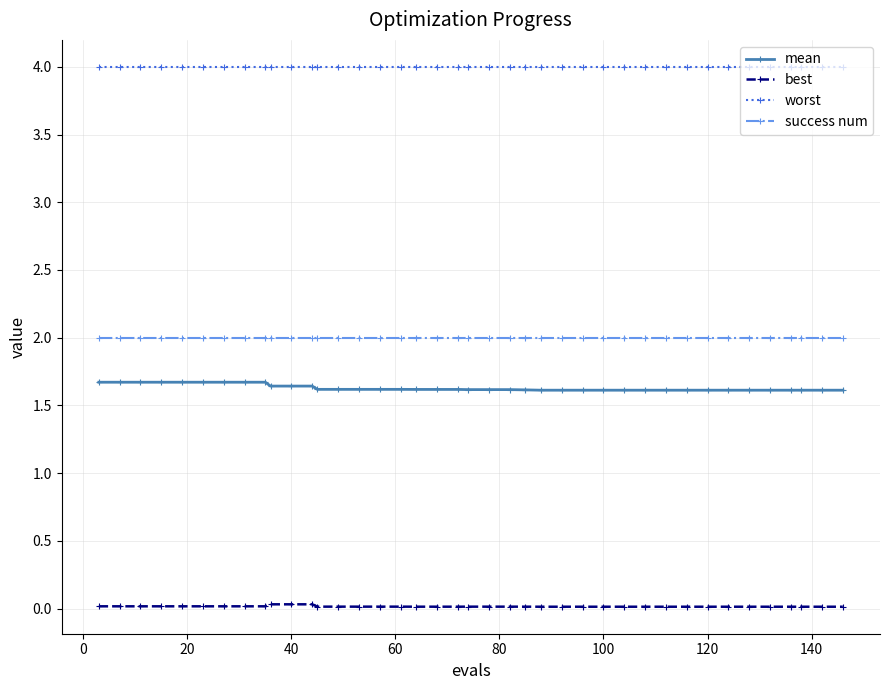

Which series has the largest range (max minus min)?

mean